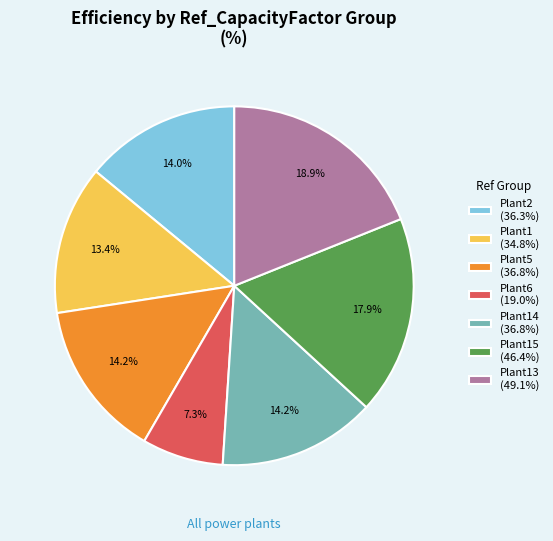

Between Plant6 (19.0%) and Plant14 (36.8%), which is larger?

Plant14 (36.8%)